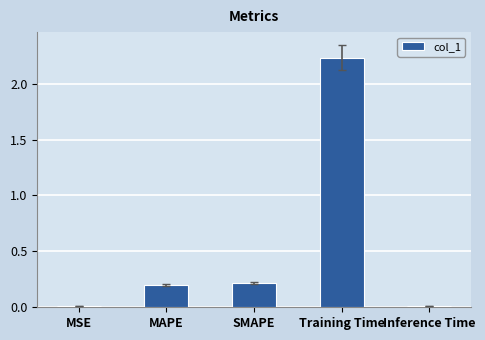

What position from the left is SMAPE?

3